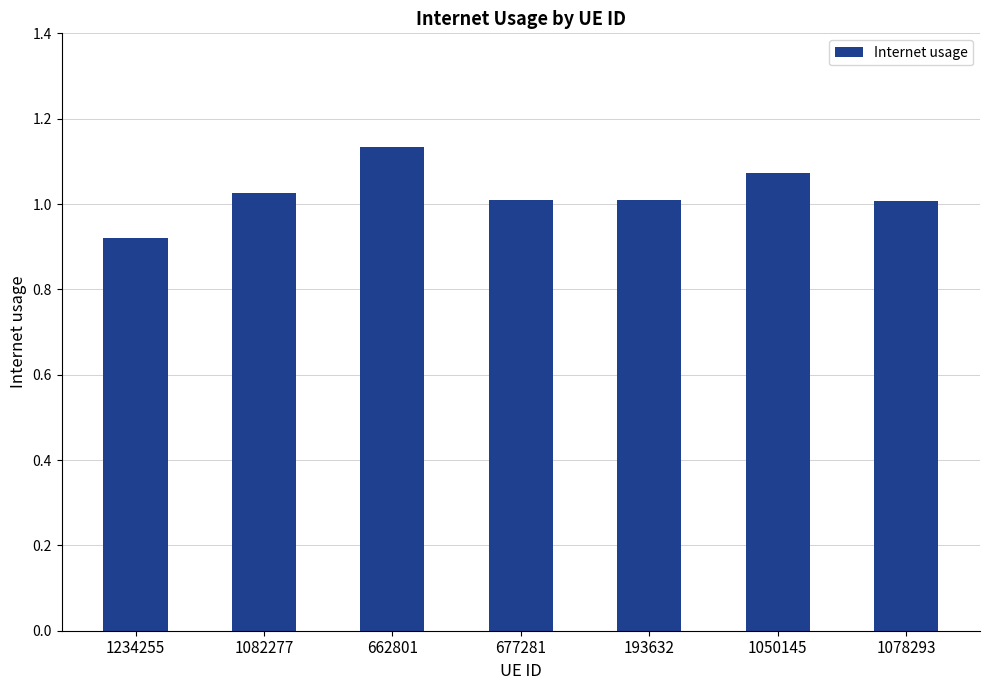

Which label corresponds to the smallest value in the chart?

1234255